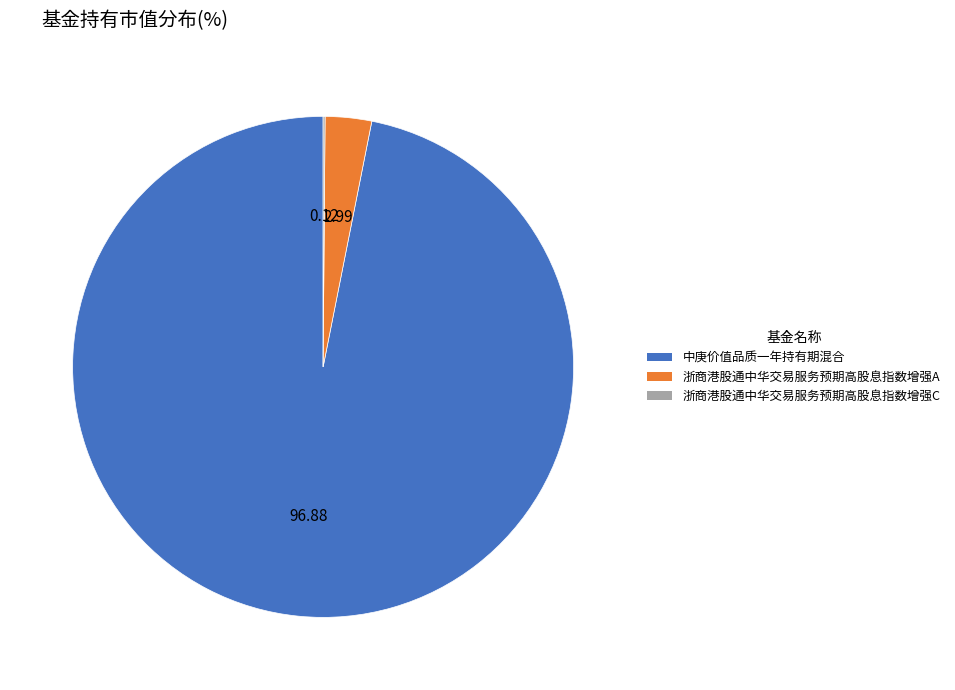

Which slice is the largest?

中庚价值品质一年持有期混合